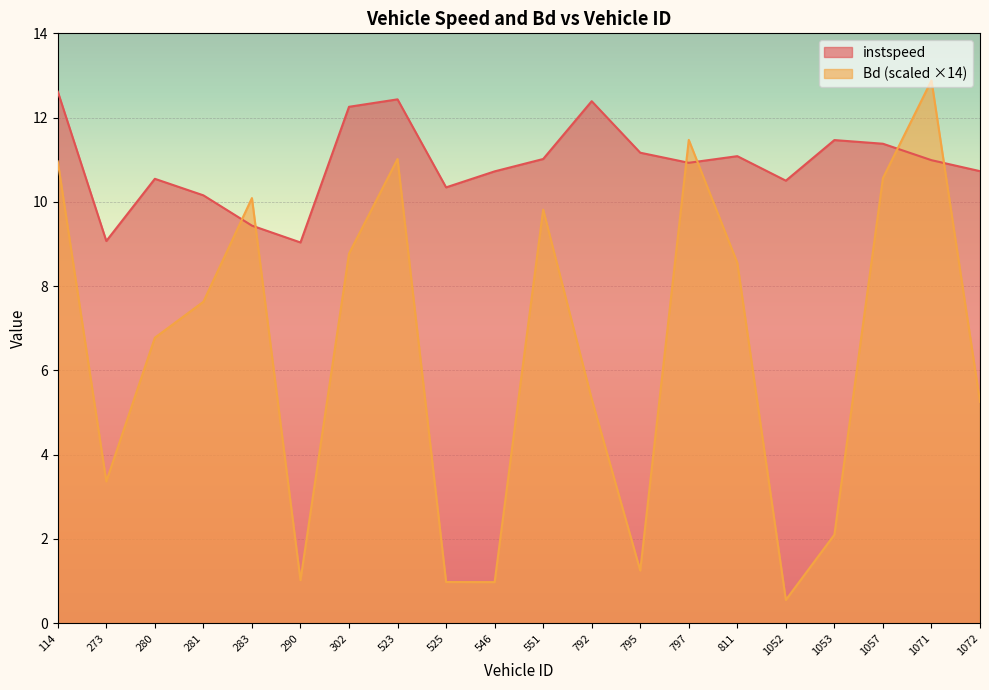

How many lines are shown in the chart?

2